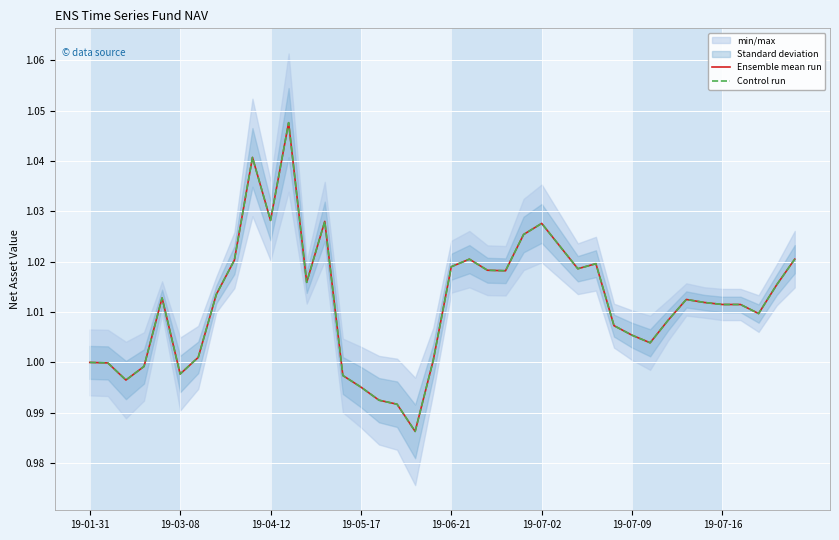

Rank the series at 26 from lowest to highest value.

Ensemble mean run, Control run